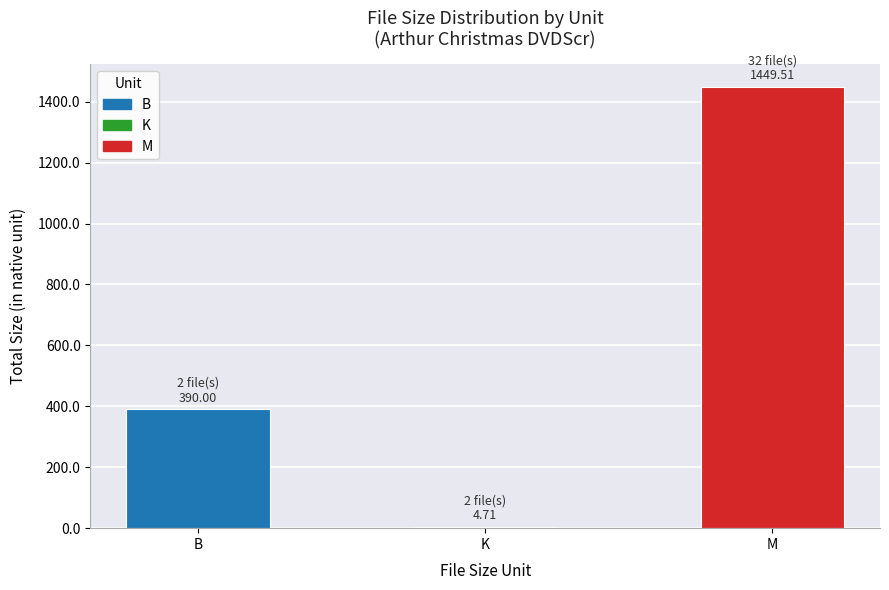

What is the value of the 3rd bar from the left?

1449.5